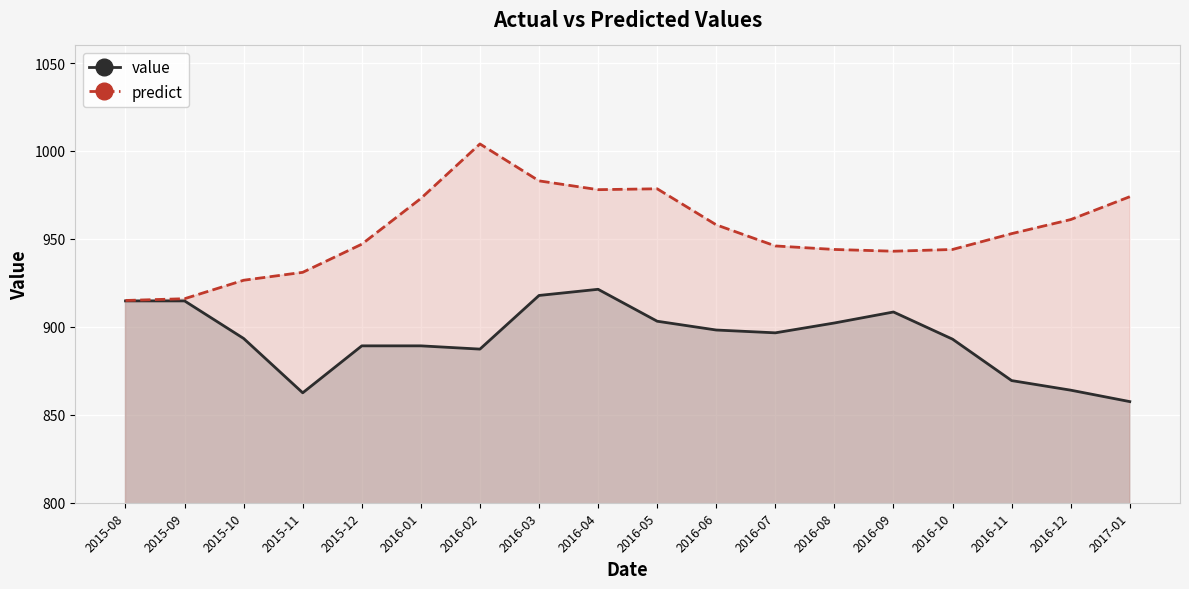

What is the label of the 10th point from the left?

2016-05